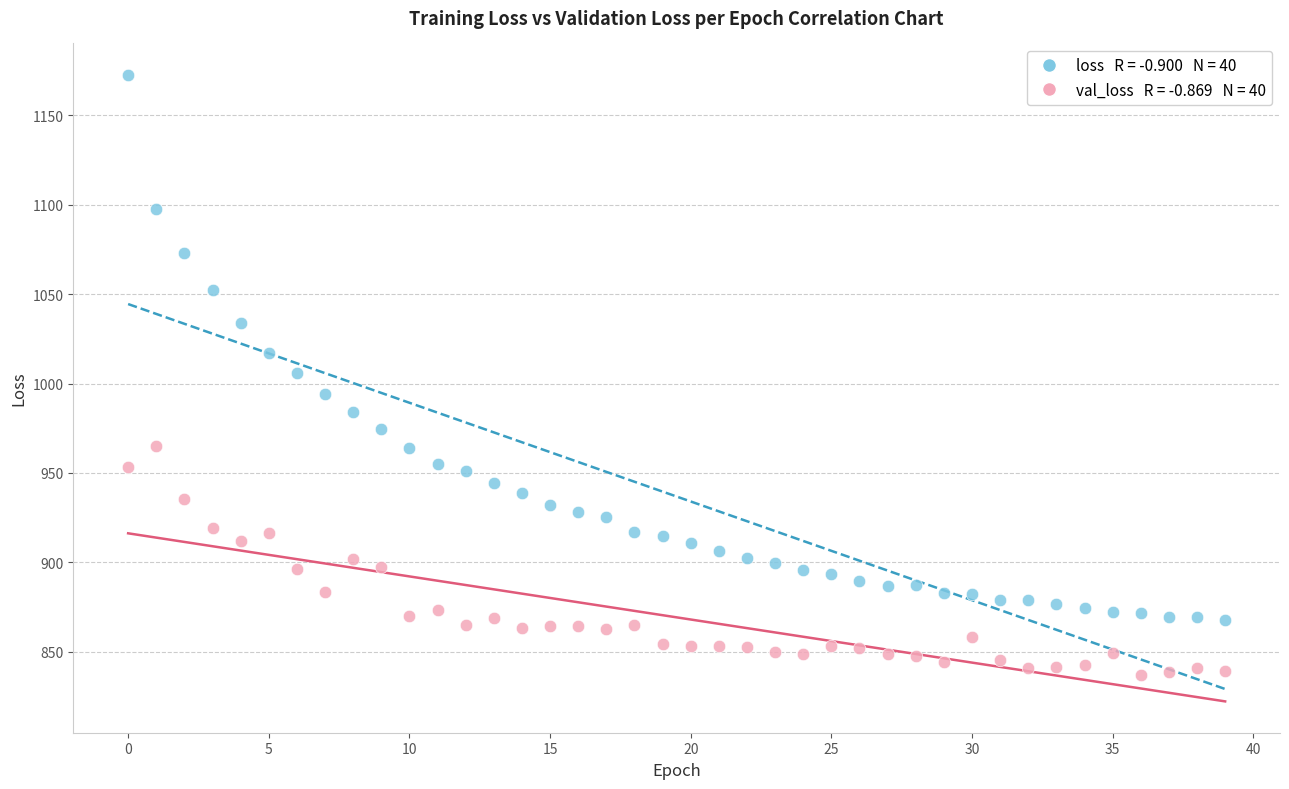

Across all data points, what is the range of Y values (max minus min)?

336.0